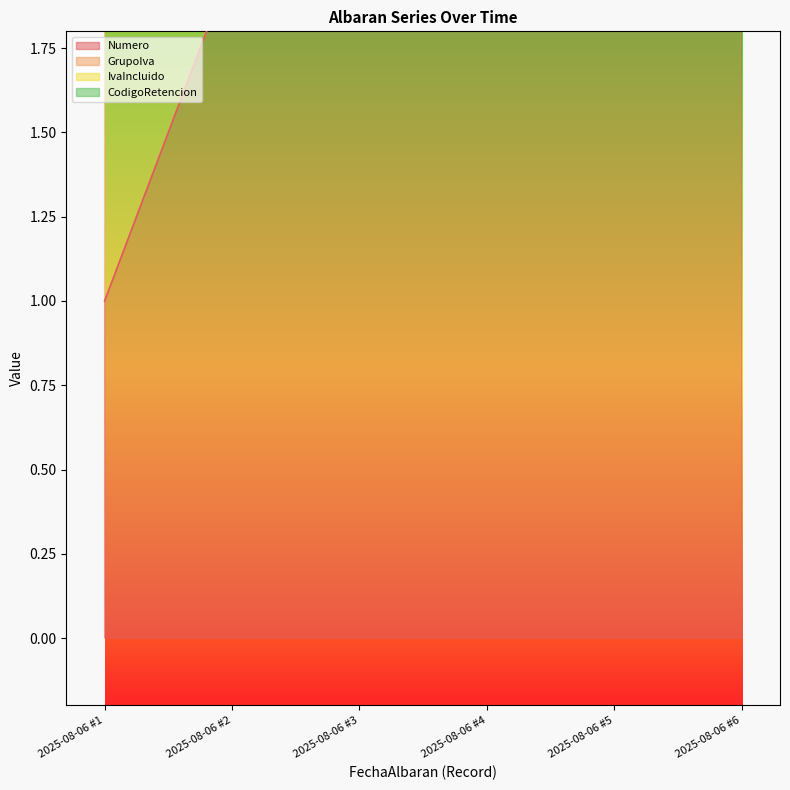

How many series are shown in this chart?

4